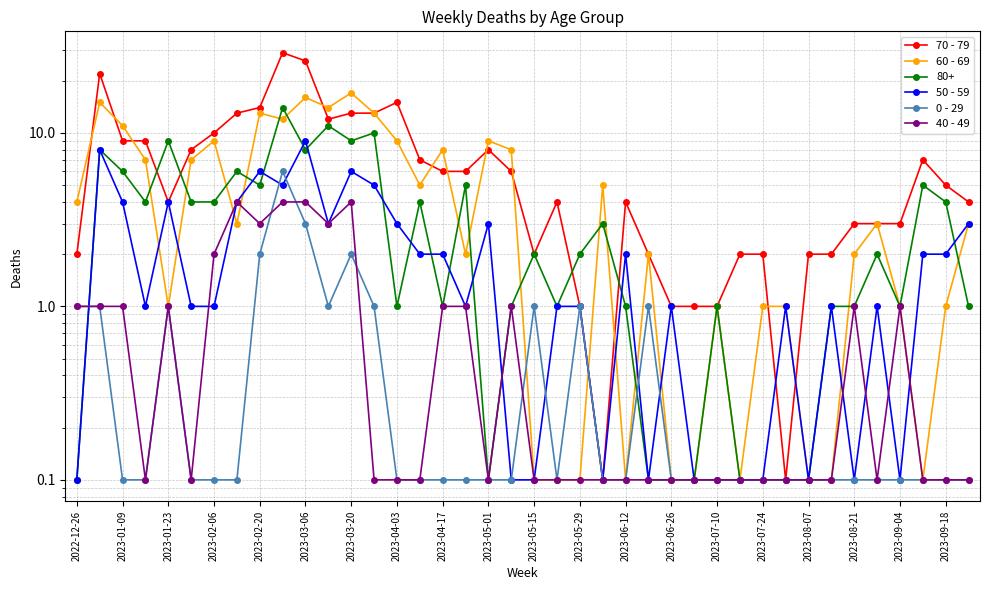

True or false: 0 - 29 has a value of 1.4 at 2023-05-29.

False